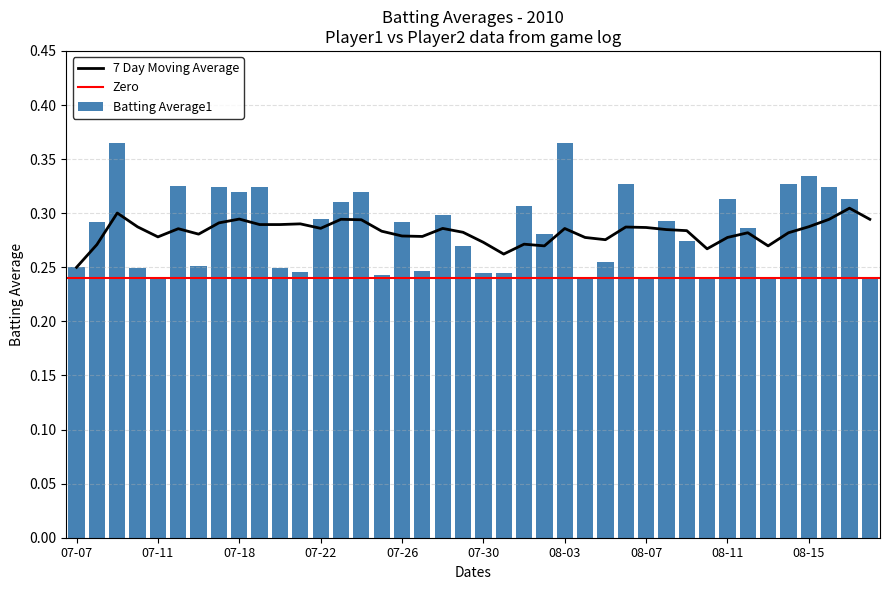

Read the value at 2010-07-27.

0.2